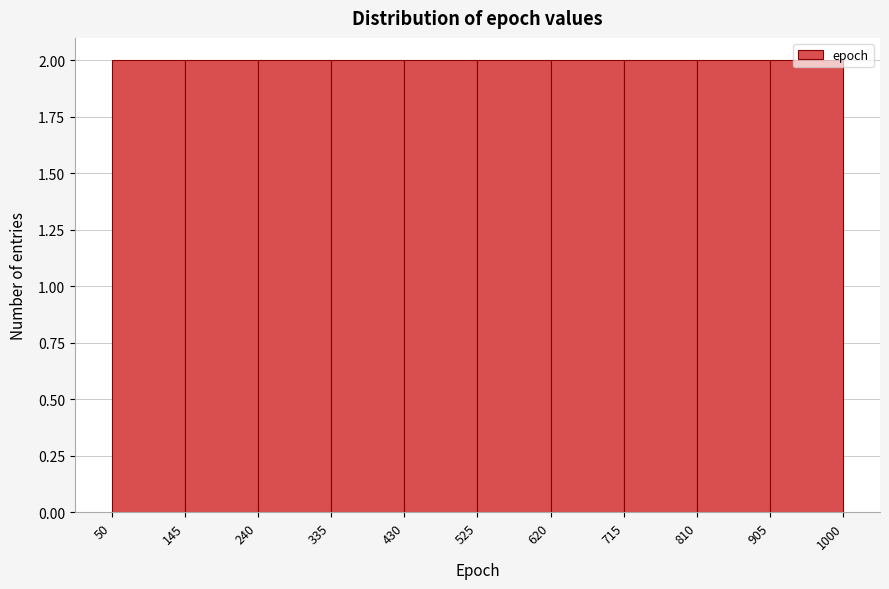

How tall is the bar that spans 715 to 810 on the x-axis? The values are not printed on the chart, so give them approximately, as read against the axis.

2